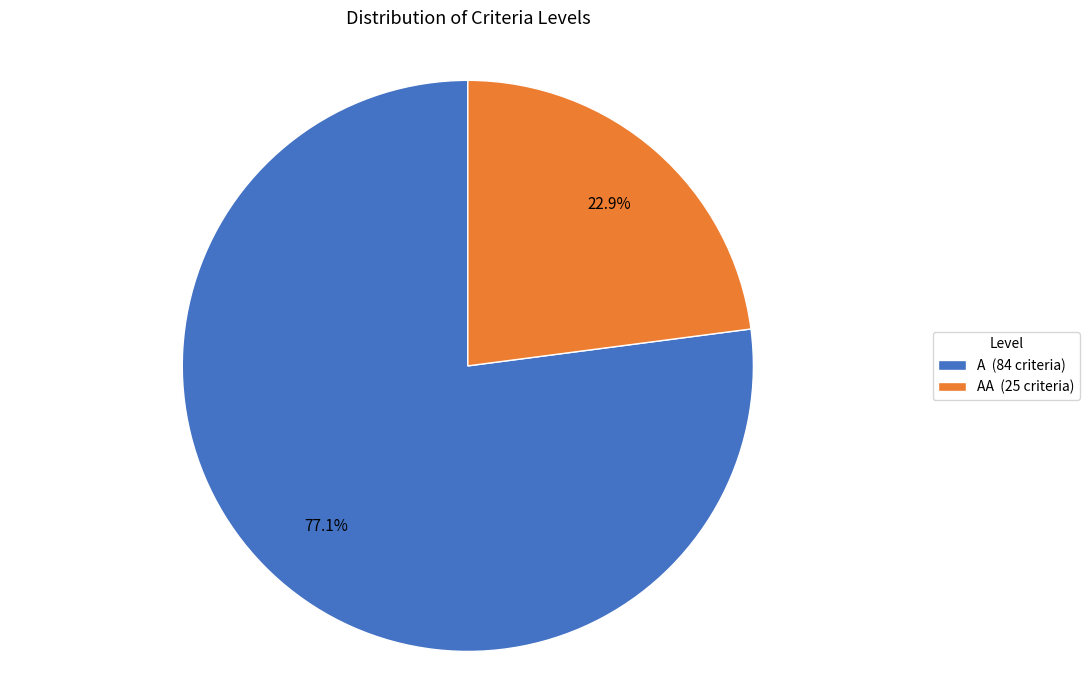

Rank the categories by value from highest to lowest.

A, AA